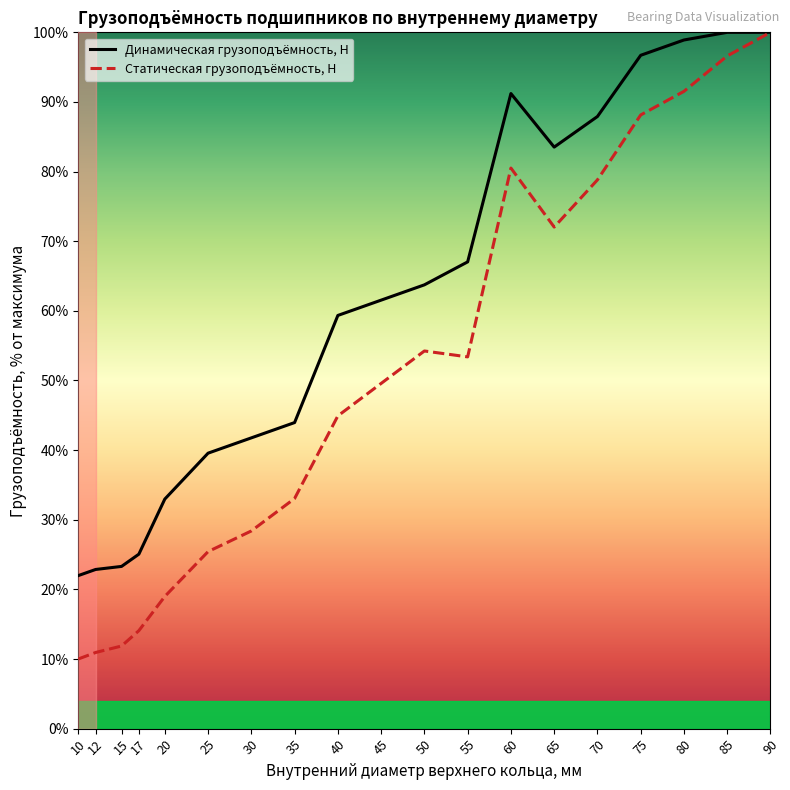

How many lines are shown in the chart?

2